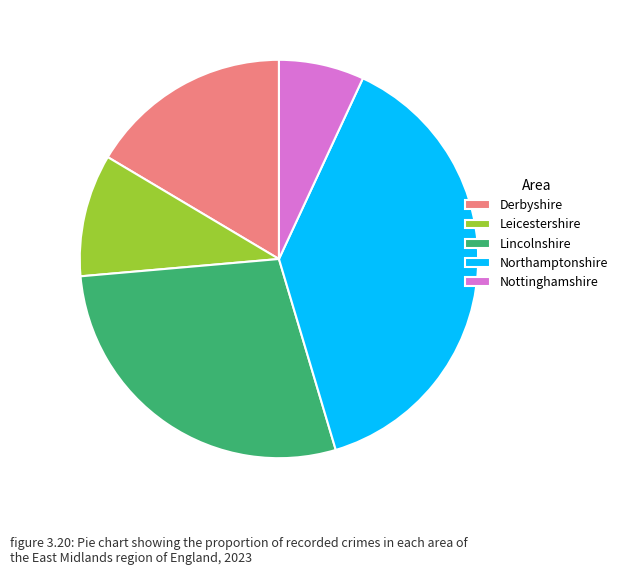

Is the sum of Leicestershire and Lincolnshire greater than half?

No